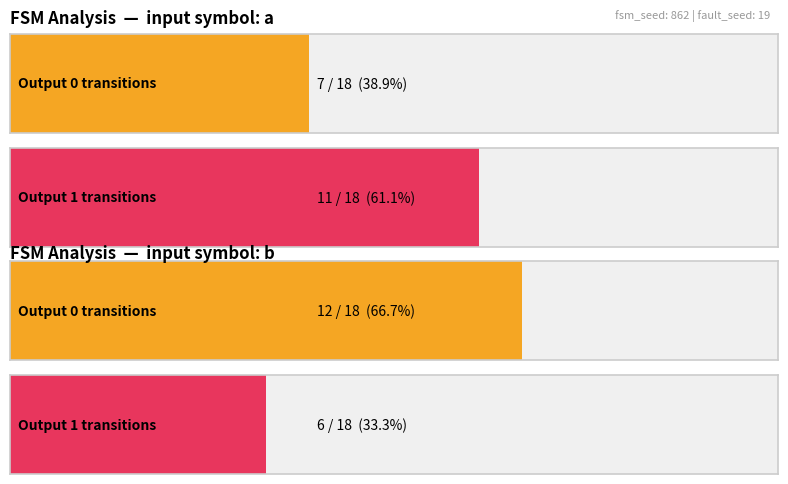

Does the chart contain any negative values?

No